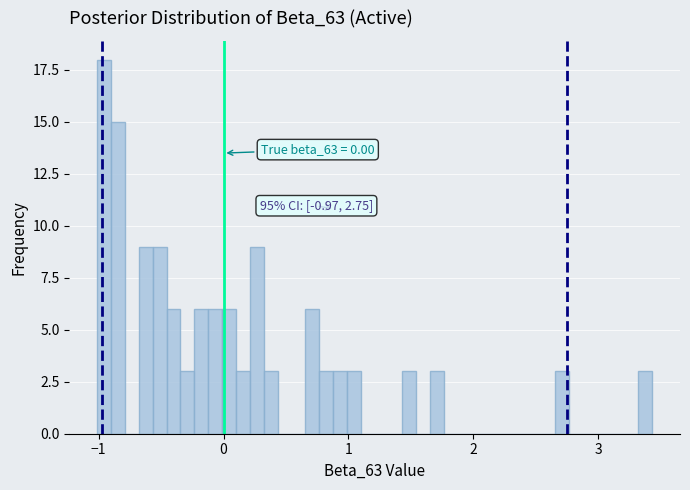

Around what value on the x-axis is the tallest bar? Give the approximate position of its centre, as read against the axis.

-1.0